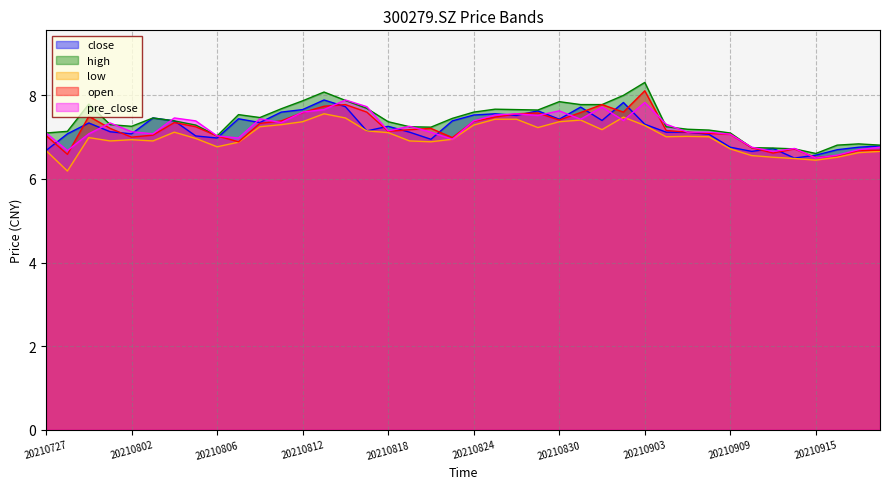

Reading right to left, transcribe all the data shown in this chart.

close: 20210922=6.8	20210917=6.8	20210916=6.7	20210915=6.6	20210914=6.5	20210913=6.7	20210910=6.7	20210909=6.8	20210908=7.1	20210907=7.1	20210906=7.1	20210903=7.3	20210902=7.8	20210901=7.4	20210831=7.7	20210830=7.4	20210827=7.6	20210826=7.5	20210825=7.6	20210824=7.5	20210823=7.4	20210820=7.0	20210819=7.1	20210818=7.3	20210817=7.2	20210816=7.7	20210813=7.9	20210812=7.7	20210811=7.6	20210810=7.3	20210809=7.4	20210806=7.0	20210805=7.0	20210804=7.4	20210803=7.5	20210802=7.1	20210730=7.1	20210729=7.3	20210728=7.1	20210727=6.7
high: 20210922=6.8	20210917=6.8	20210916=6.8	20210915=6.6	20210914=6.7	20210913=6.7	20210910=6.8	20210909=7.1	20210908=7.2	20210907=7.2	20210906=7.2	20210903=8.3	20210902=8.0	20210901=7.8	20210831=7.8	20210830=7.8	20210827=7.7	20210826=7.7	20210825=7.7	20210824=7.6	20210823=7.5	20210820=7.2	20210819=7.2	20210818=7.4	20210817=7.7	20210816=7.9	20210813=8.1	20210812=7.9	20210811=7.7	20210810=7.5	20210809=7.5	20210806=7.0	20210805=7.3	20210804=7.4	20210803=7.5	20210802=7.3	20210730=7.3	20210729=7.8	20210728=7.1	20210727=7.1
low: 20210922=6.7	20210917=6.6	20210916=6.5	20210915=6.5	20210914=6.5	20210913=6.5	20210910=6.6	20210909=6.7	20210908=7.0	20210907=7.0	20210906=7.0	20210903=7.3	20210902=7.5	20210901=7.2	20210831=7.4	20210830=7.4	20210827=7.2	20210826=7.4	20210825=7.4	20210824=7.3	20210823=7.0	20210820=6.9	20210819=6.9	20210818=7.1	20210817=7.2	20210816=7.5	20210813=7.6	20210812=7.4	20210811=7.3	20210810=7.2	20210809=6.9	20210806=6.8	20210805=7.0	20210804=7.1	20210803=6.9	20210802=6.9	20210730=6.9	20210729=7.0	20210728=6.2	20210727=6.7
open: 20210922=6.7	20210917=6.7	20210916=6.6	20210915=6.5	20210914=6.7	20210913=6.6	20210910=6.8	20210909=7.1	20210908=7.1	20210907=7.1	20210906=7.2	20210903=8.1	20210902=7.6	20210901=7.8	20210831=7.6	20210830=7.4	20210827=7.6	20210826=7.6	20210825=7.5	20210824=7.4	20210823=7.0	20210820=7.2	20210819=7.2	20210818=7.1	20210817=7.6	20210816=7.8	20210813=7.7	20210812=7.6	20210811=7.4	20210810=7.3	20210809=6.9	20210806=7.0	20210805=7.2	20210804=7.3	20210803=7.0	20210802=7.0	20210730=7.2	20210729=7.5	20210728=6.6	20210727=7.0
pre_close: 20210922=6.8	20210917=6.7	20210916=6.6	20210915=6.5	20210914=6.7	20210913=6.7	20210910=6.8	20210909=7.1	20210908=7.1	20210907=7.1	20210906=7.3	20210903=7.8	20210902=7.4	20210901=7.7	20210831=7.4	20210830=7.6	20210827=7.5	20210826=7.6	20210825=7.5	20210824=7.4	20210823=7.0	20210820=7.1	20210819=7.3	20210818=7.2	20210817=7.7	20210816=7.9	20210813=7.7	20210812=7.6	20210811=7.3	20210810=7.4	20210809=7.0	20210806=7.0	20210805=7.4	20210804=7.5	20210803=7.1	20210802=7.1	20210730=7.3	20210729=7.1	20210728=6.7	20210727=7.1